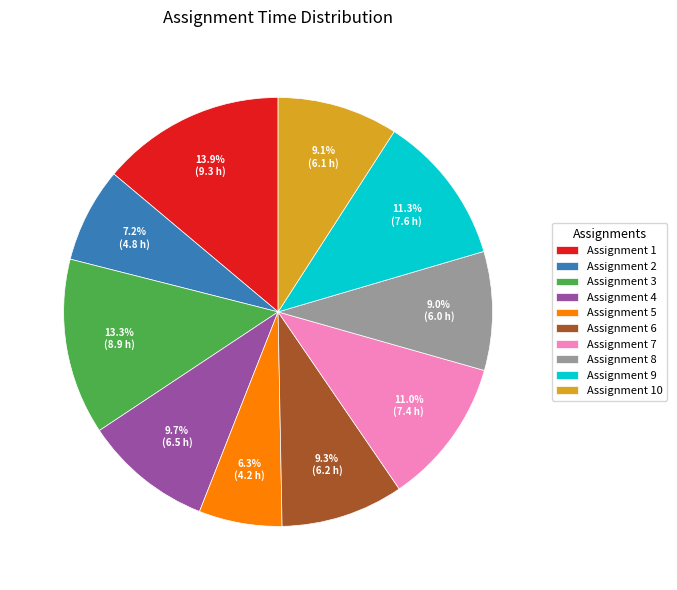

Does any single category account for the majority?

No